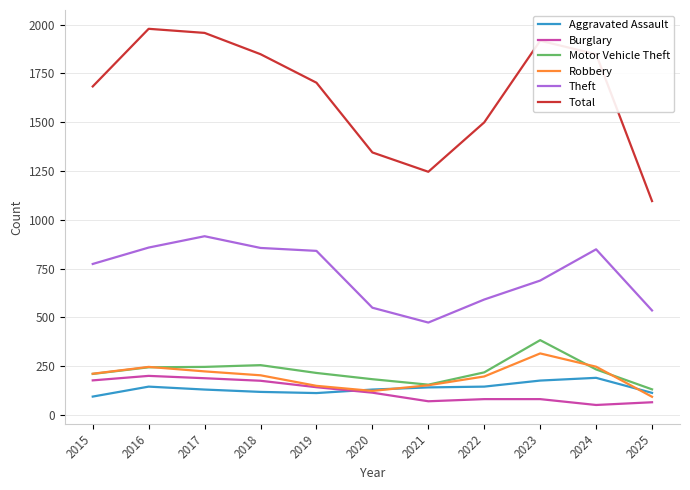

At which category does Theft reach its first local peak?

2017